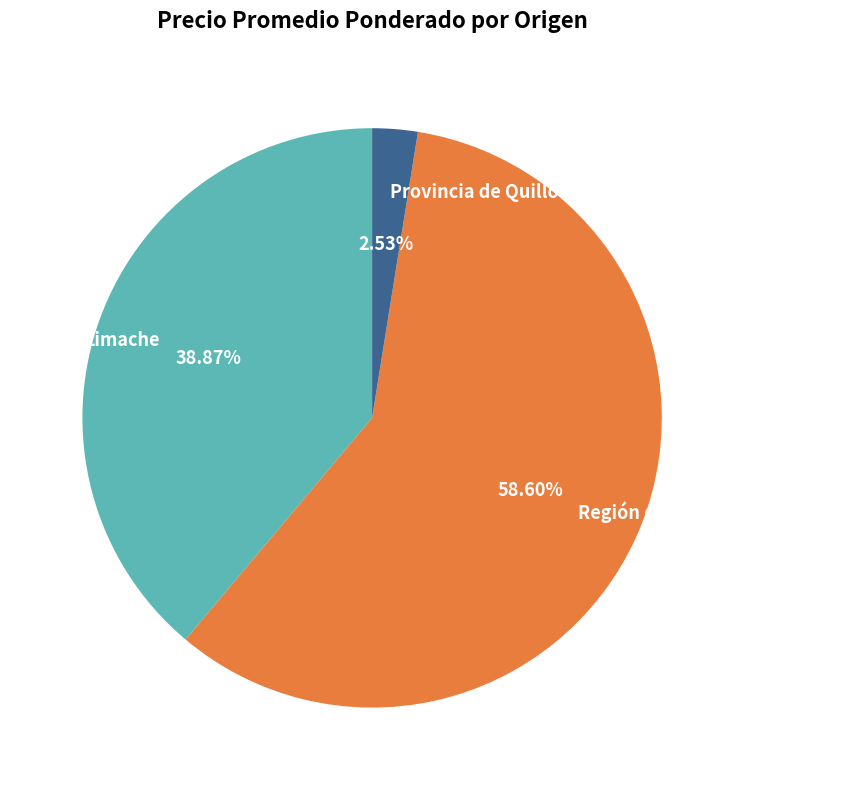

Approximately how many times larger is the value at Limache compared to Región de Arica y Parinacota?

0.7